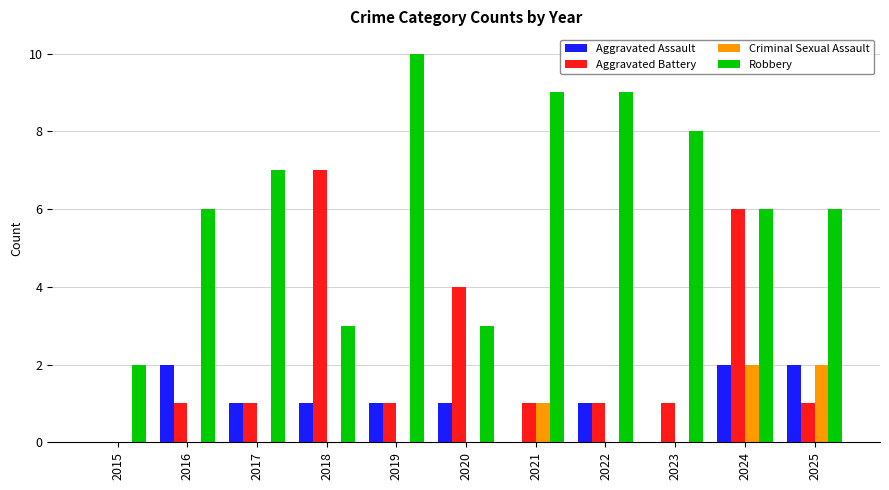

What is the total value across all series at 2023?

9